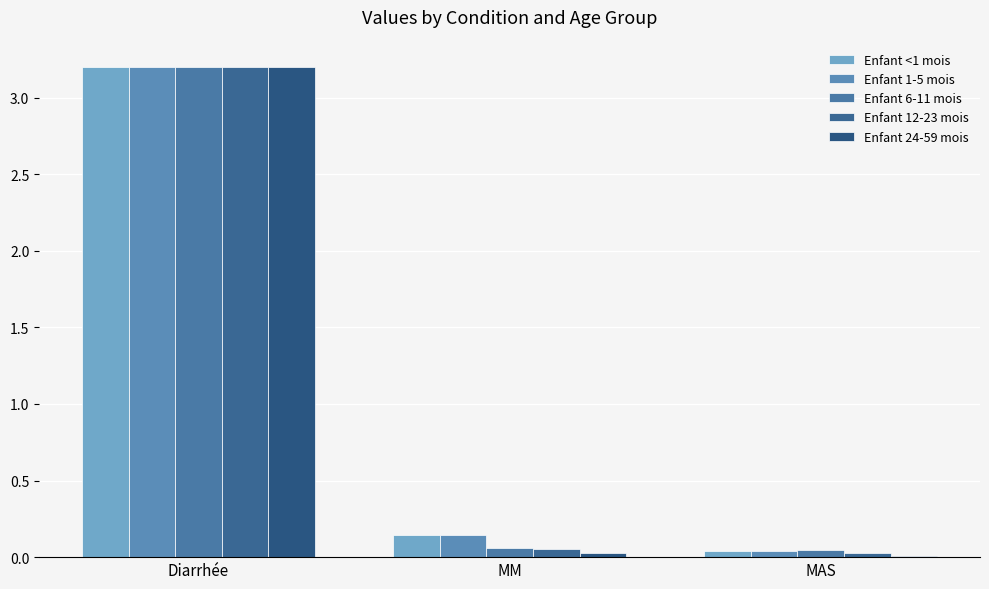

What is the total value across all series at MM?

0.4